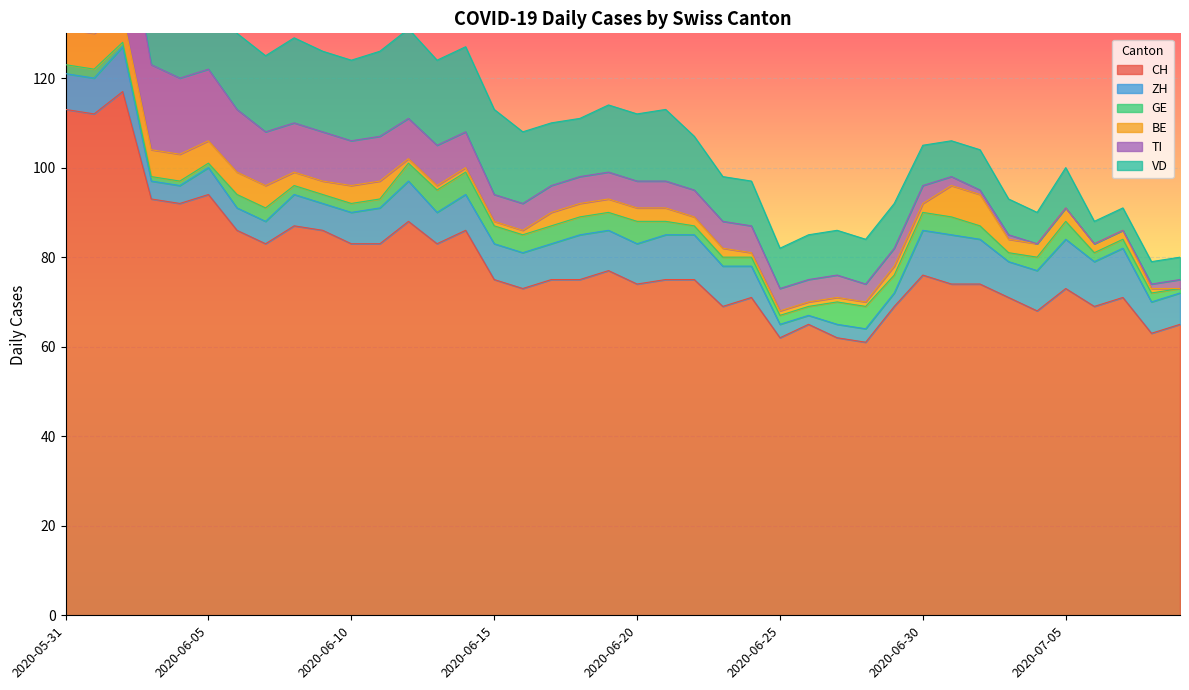

What is the sum of all GE values?

115